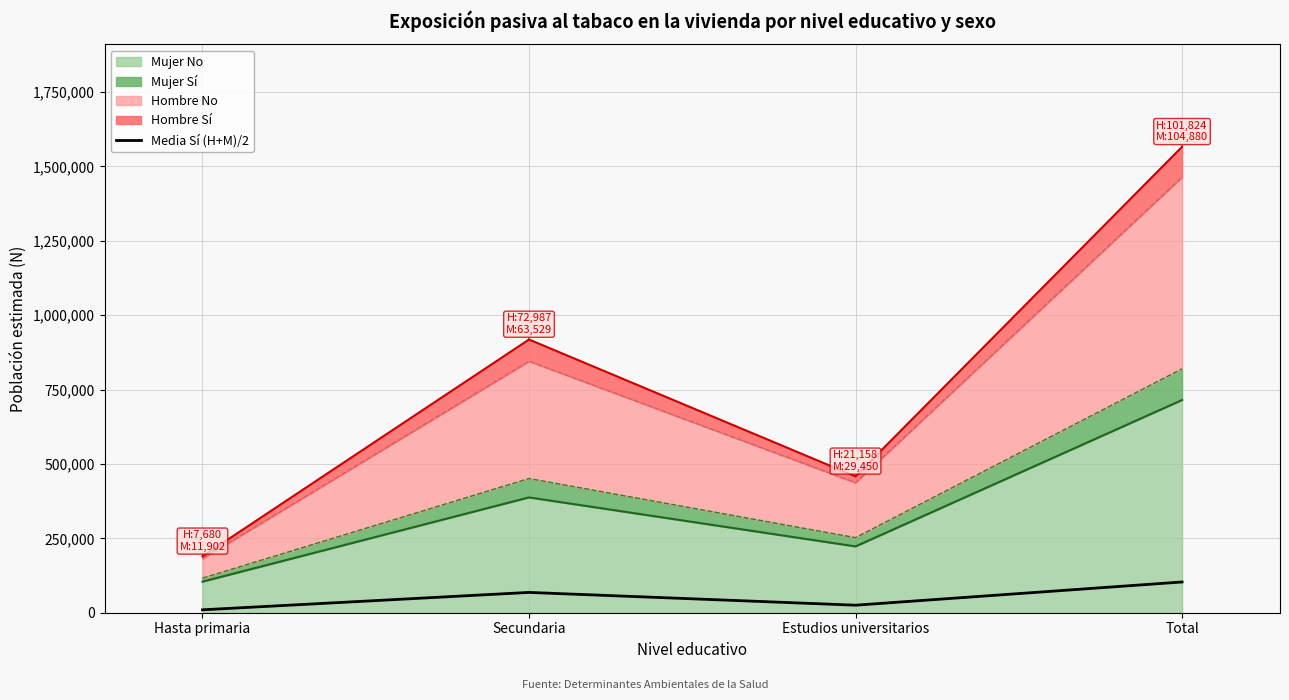

At which label is the value closest to 56571?

Secundaria